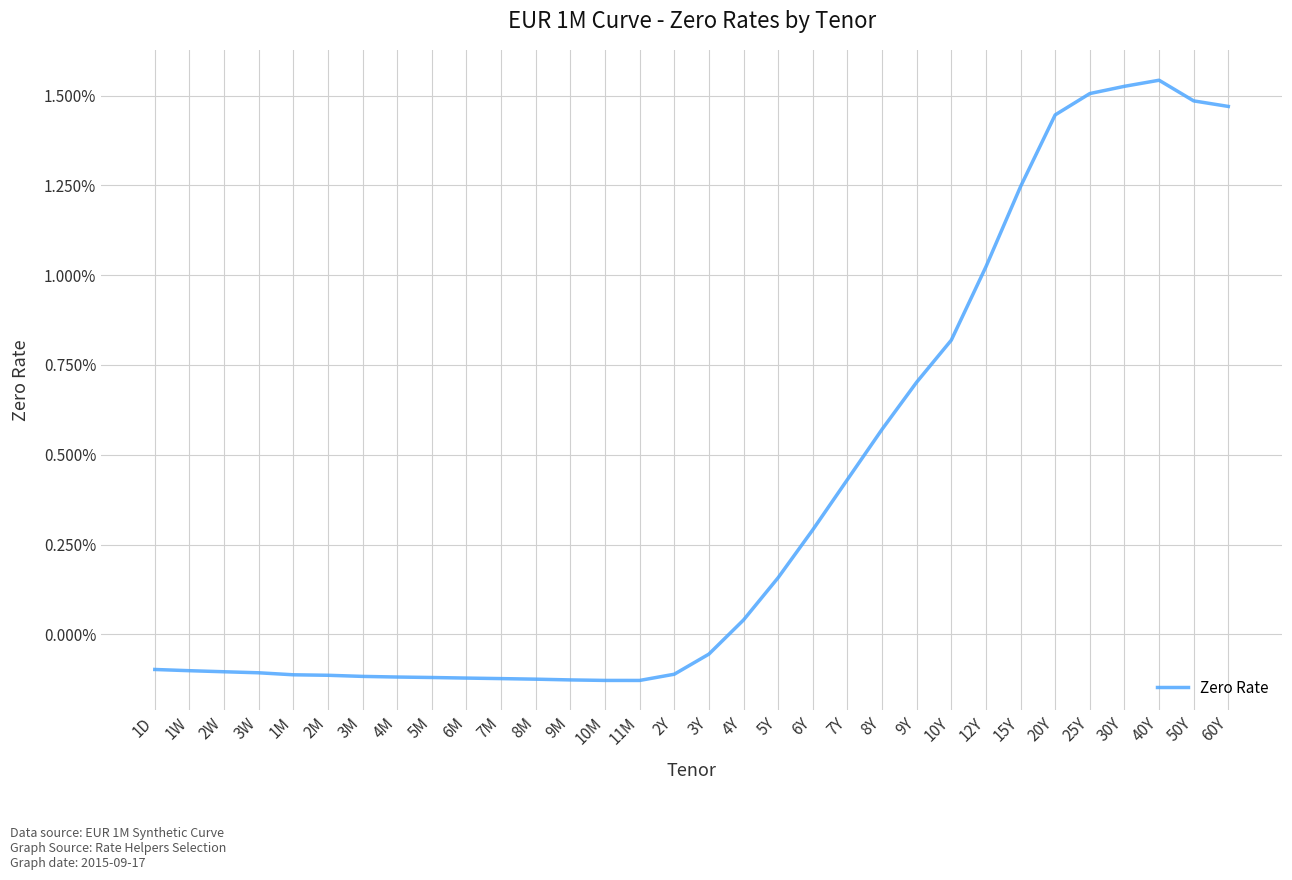

How many interior local peaks (higher than both neighbors) does the data have?

1